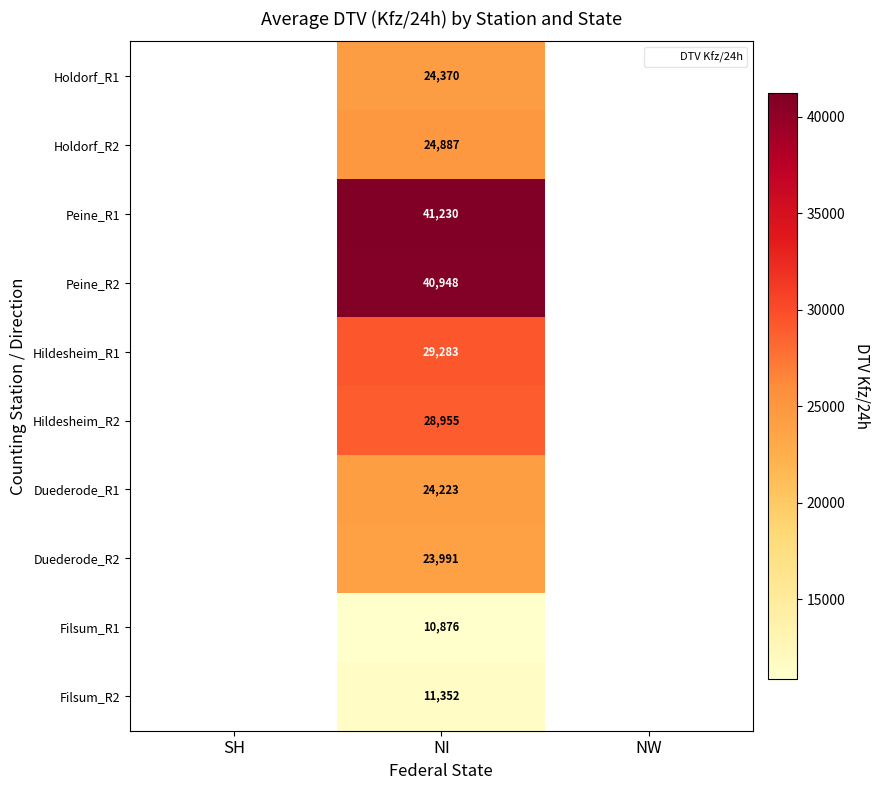

Rank the categories by Filsum_R2 value from lowest to highest.

SH, NI, NW